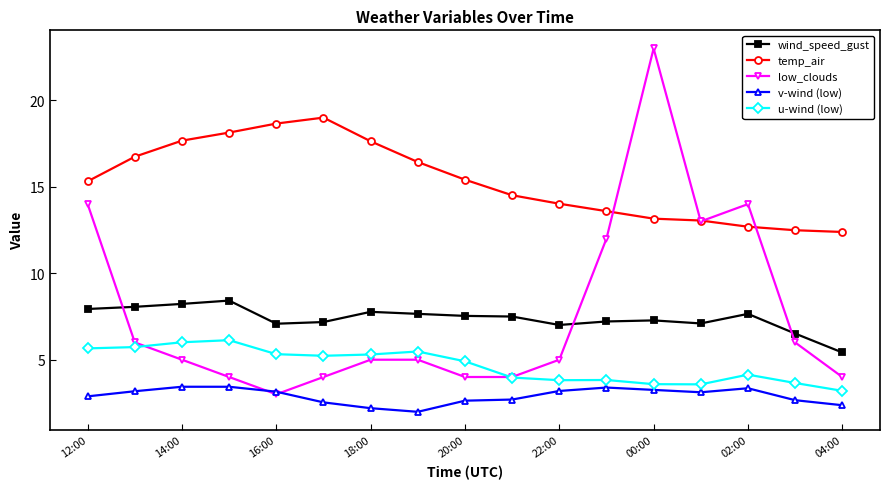

What is the lowest value of the temp_air series?

12.4